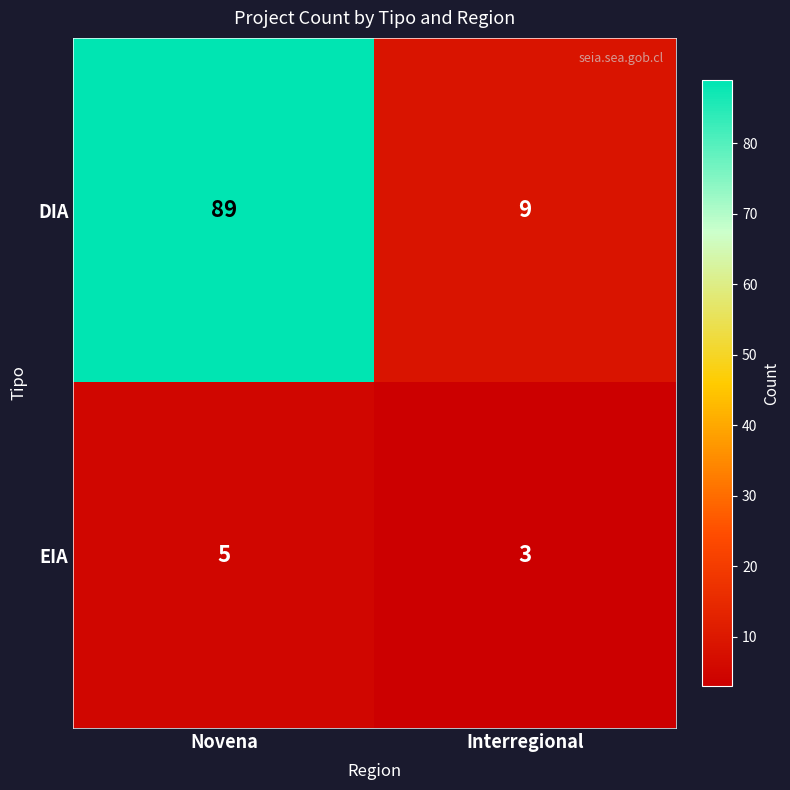

List the series in order of their peak value, highest first.

DIA, EIA